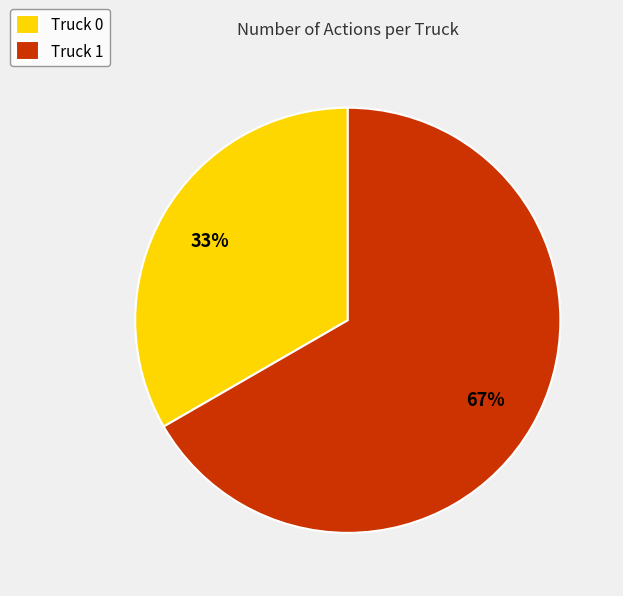

Count the number of slices in the pie.

2